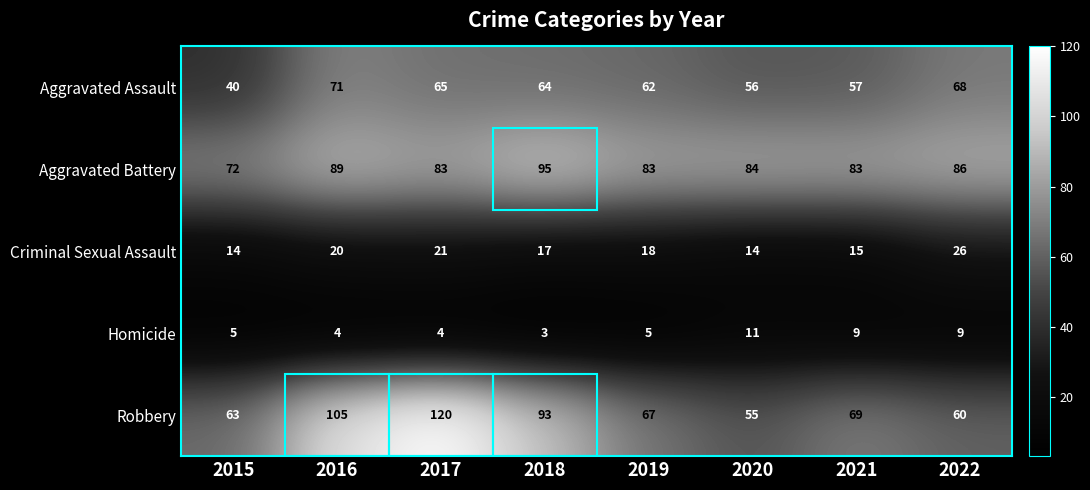

Which series has the widest spread of values?

Robbery